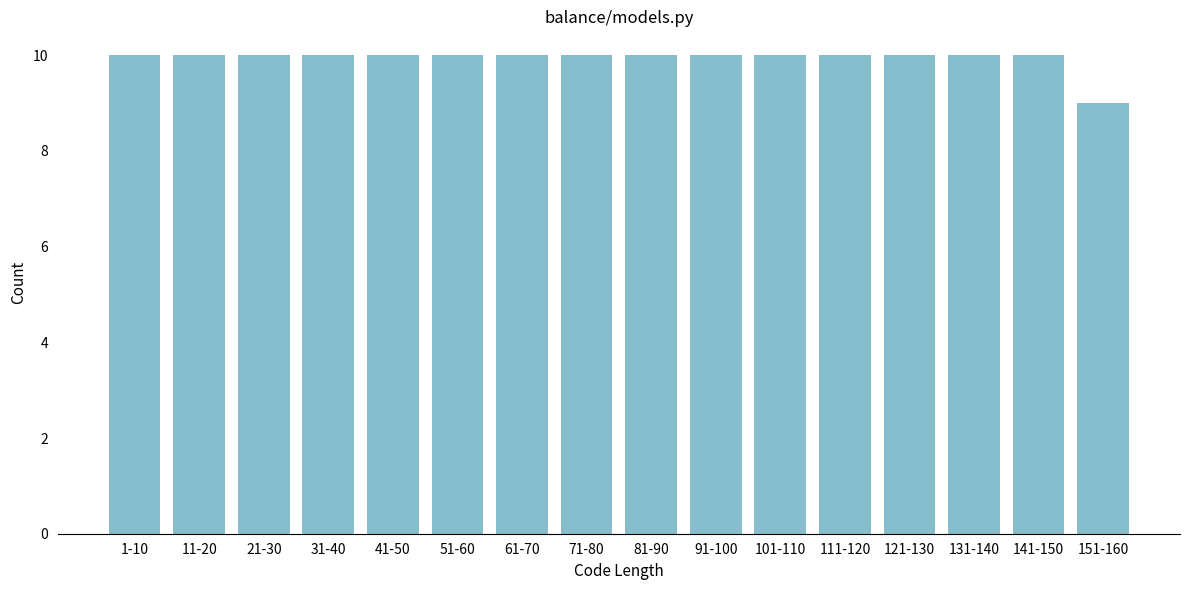

Reading left to right, extract all data points from this chart.

1-10=10	11-20=10	21-30=10	31-40=10	41-50=10	51-60=10	61-70=10	71-80=10	81-90=10	91-100=10	101-110=10	111-120=10	121-130=10	131-140=10	141-150=10	151-160=9